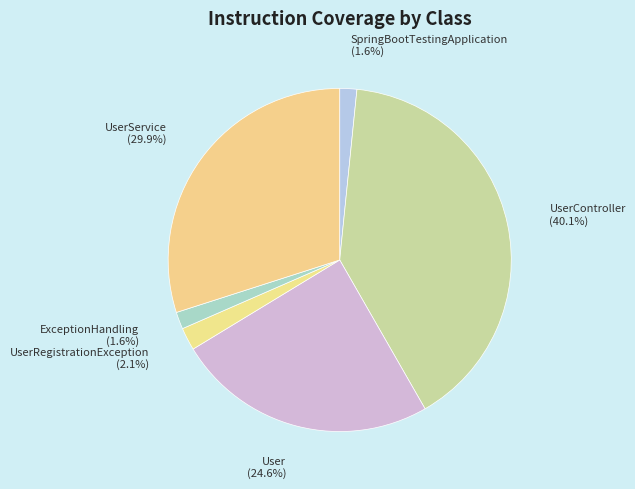

Which category has the biggest portion of the pie?

UserController (40.1%)